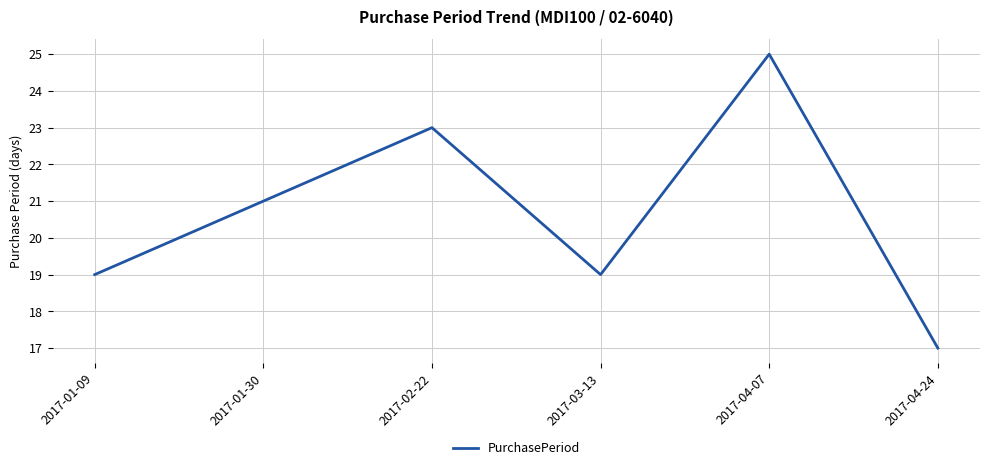

Reading left to right, transcribe all the data shown in this chart.

2017-01-09=19	2017-01-30=21	2017-02-22=23	2017-03-13=19	2017-04-07=25	2017-04-24=17